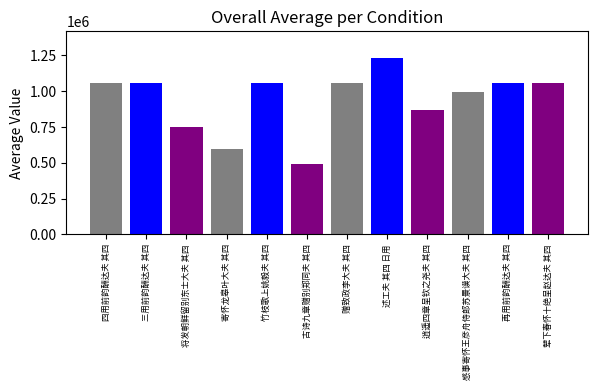

List the labels in order of value, smallest first.

古诗九章赠别郑同夫 其四, 寄怀龙皋叶大夫 其四, 将发朝鲜留别东士大夫 其四, 逍遥四章呈钦之尧夫 其四, 感事寄怀王彦舟侍郎苏景谟大夫 其四, 赠致政李大夫 其四, 辇下春怀十绝呈赵达夫 其四, 再用前韵酬达夫 其四, 三用前韵酬达夫 其四, 四用前韵酬达夫 其四, 竹枝歌上姚毅夫 其四, 述工夫 其四 日用